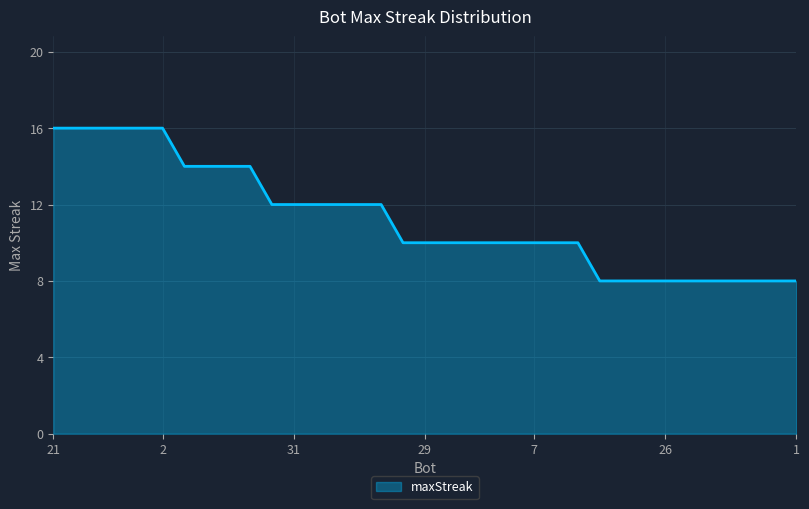

What is the maximum value shown in the chart?

16